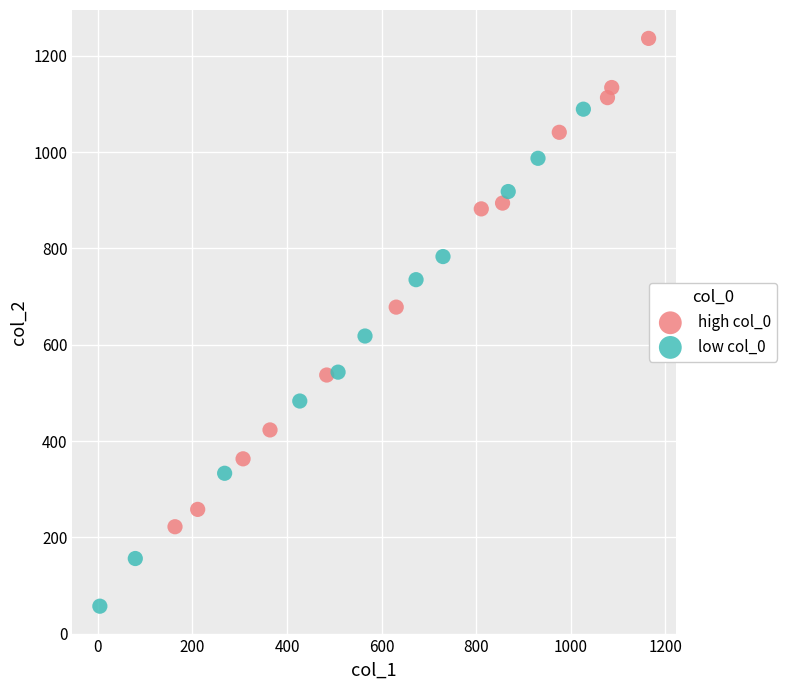

Which series contains the highest Y value?

high col_0